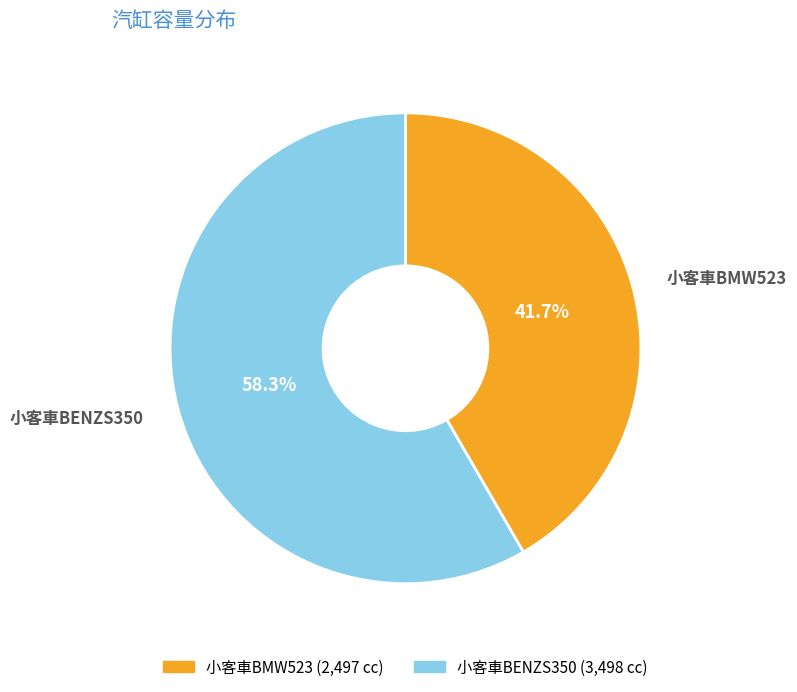

What is the ratio of the value at 小客車BENZS350 to the value at 小客車BMW523?

1.4